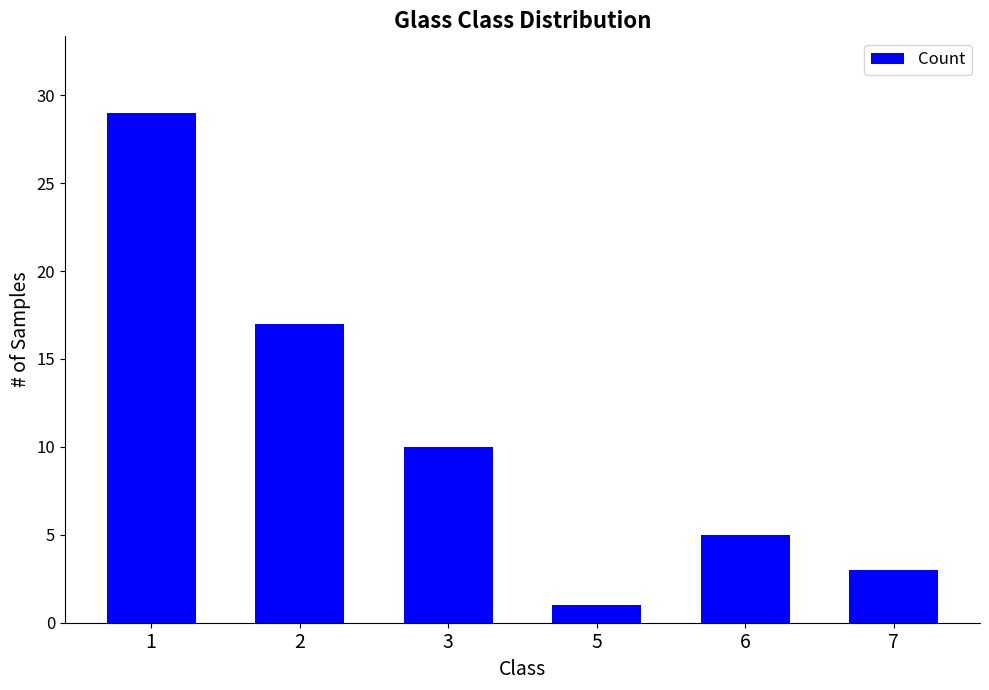

True or false: the data shows 2 at 6.

False